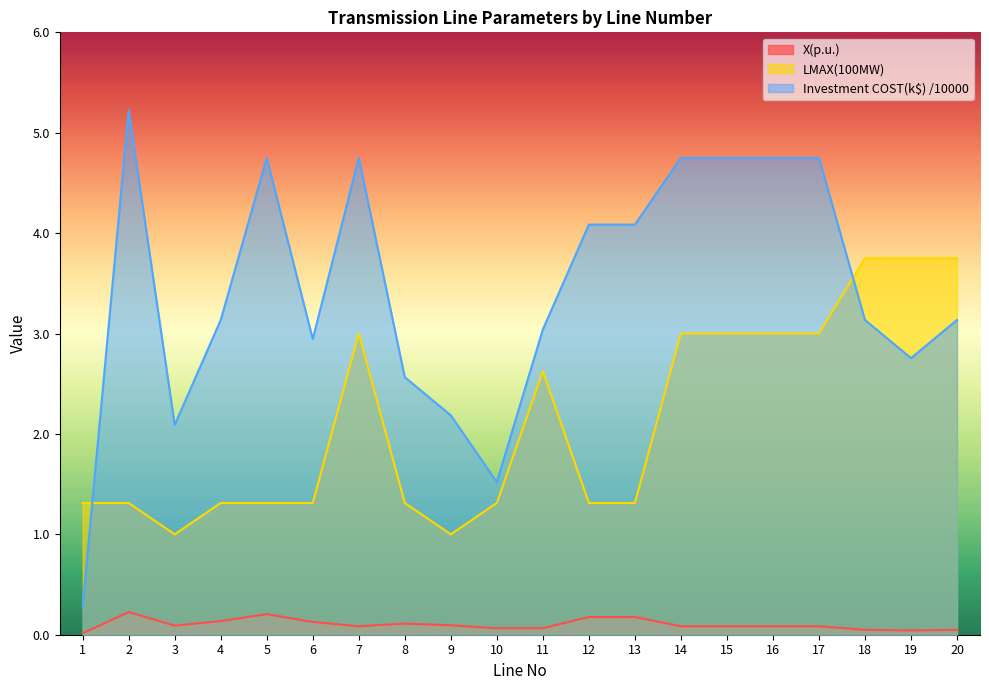

At which category is the sum across all series the highest?

7